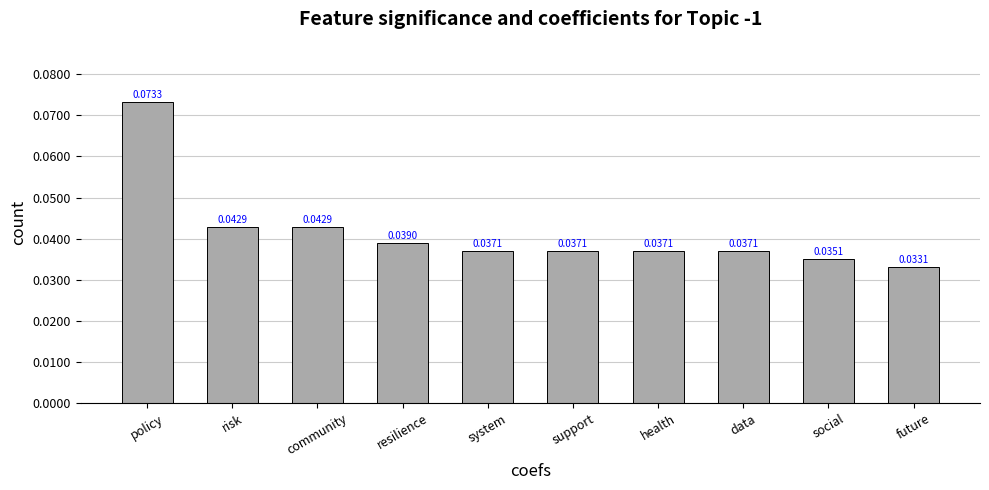

How many values are between 0 and 1?

10